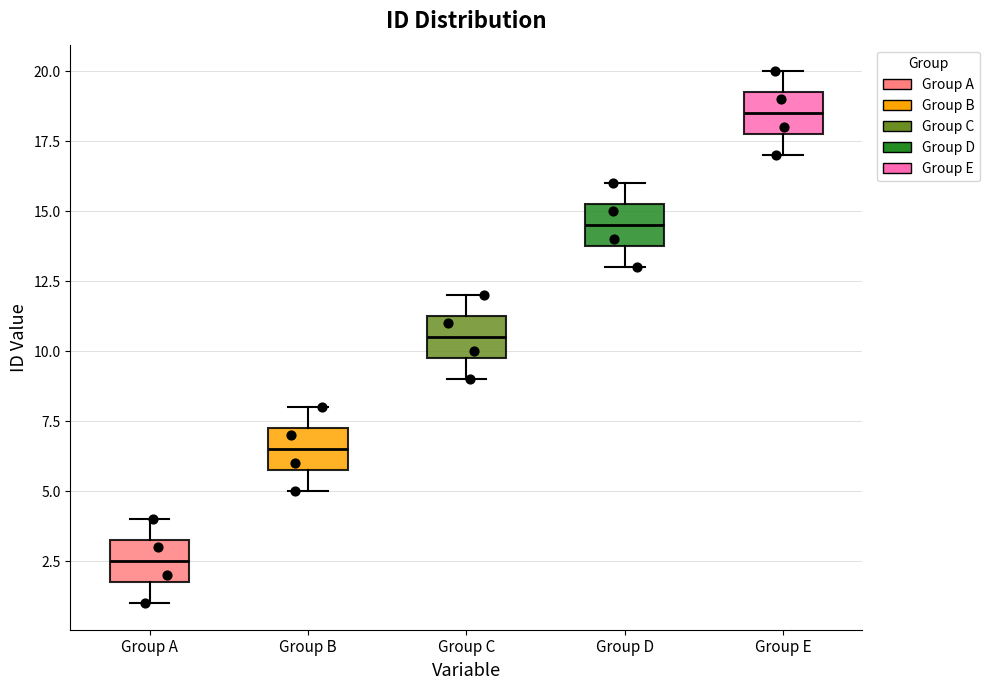

Reading left to right, read every box against the y-axis: the position of its median line, the range the box covers, and the ends of its whiskers. The values are not printed on the chart, so give them approximately, as read against the axis.

Group A: median 2.5, box 2.0 to 3.5, whiskers 1.0 to 4.0
Group B: median 6.5, box 6.0 to 7.5, whiskers 5.0 to 8.0
Group C: median 10.5, box 10.0 to 11.5, whiskers 9.0 to 12.0
Group D: median 14.5, box 14.0 to 15.5, whiskers 13.0 to 16.0
Group E: median 18.5, box 18.0 to 19.5, whiskers 17.0 to 20.0